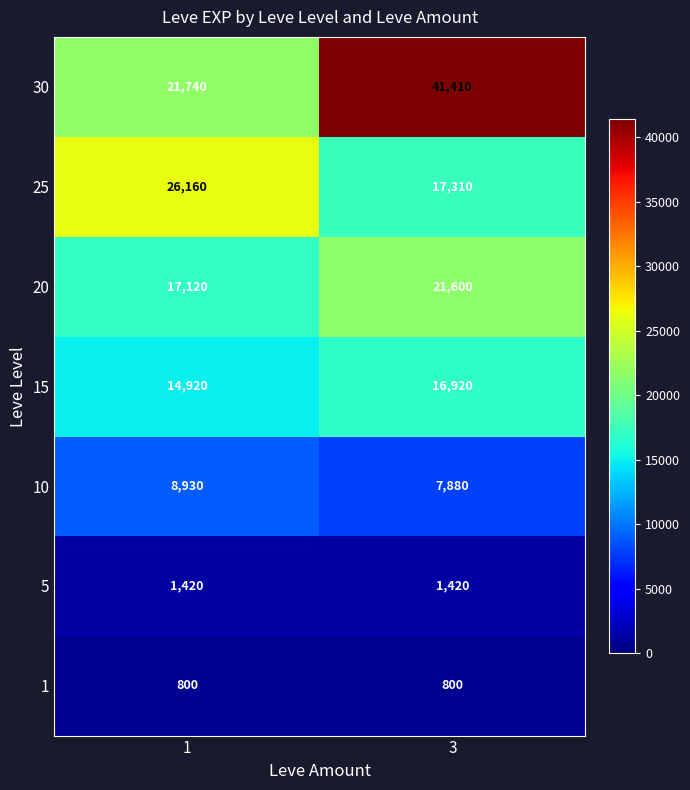

What is the difference between the 15 values at 3 and 1?

2000